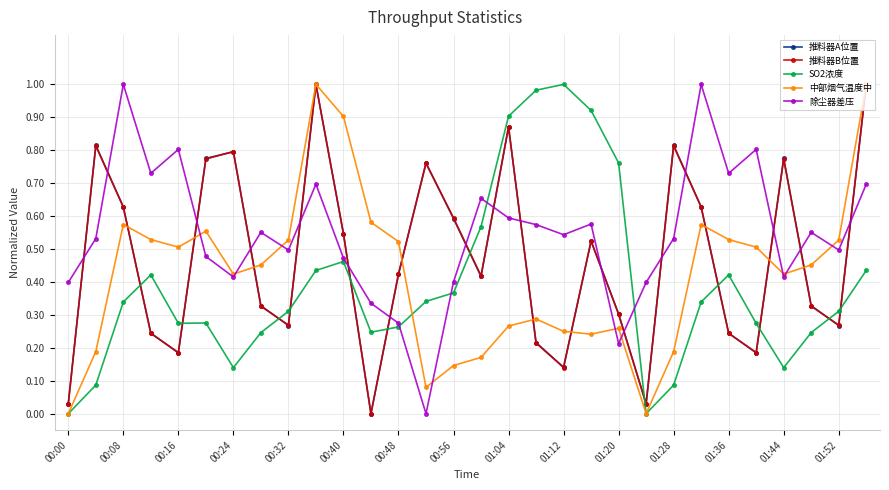

How many values in the 推料器B位置 series exceed 0?

29